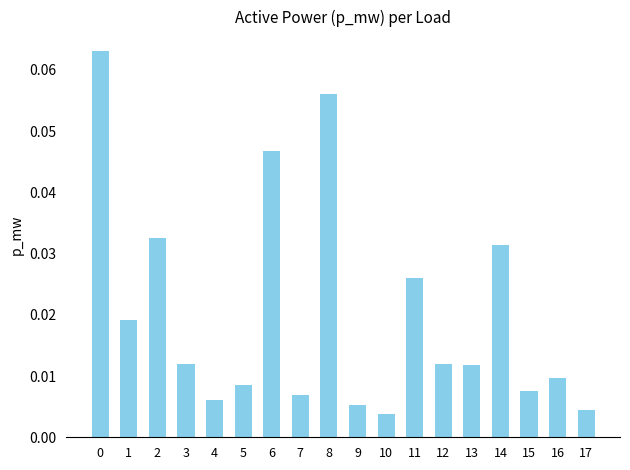

Between 15 and 11, which is larger?

11